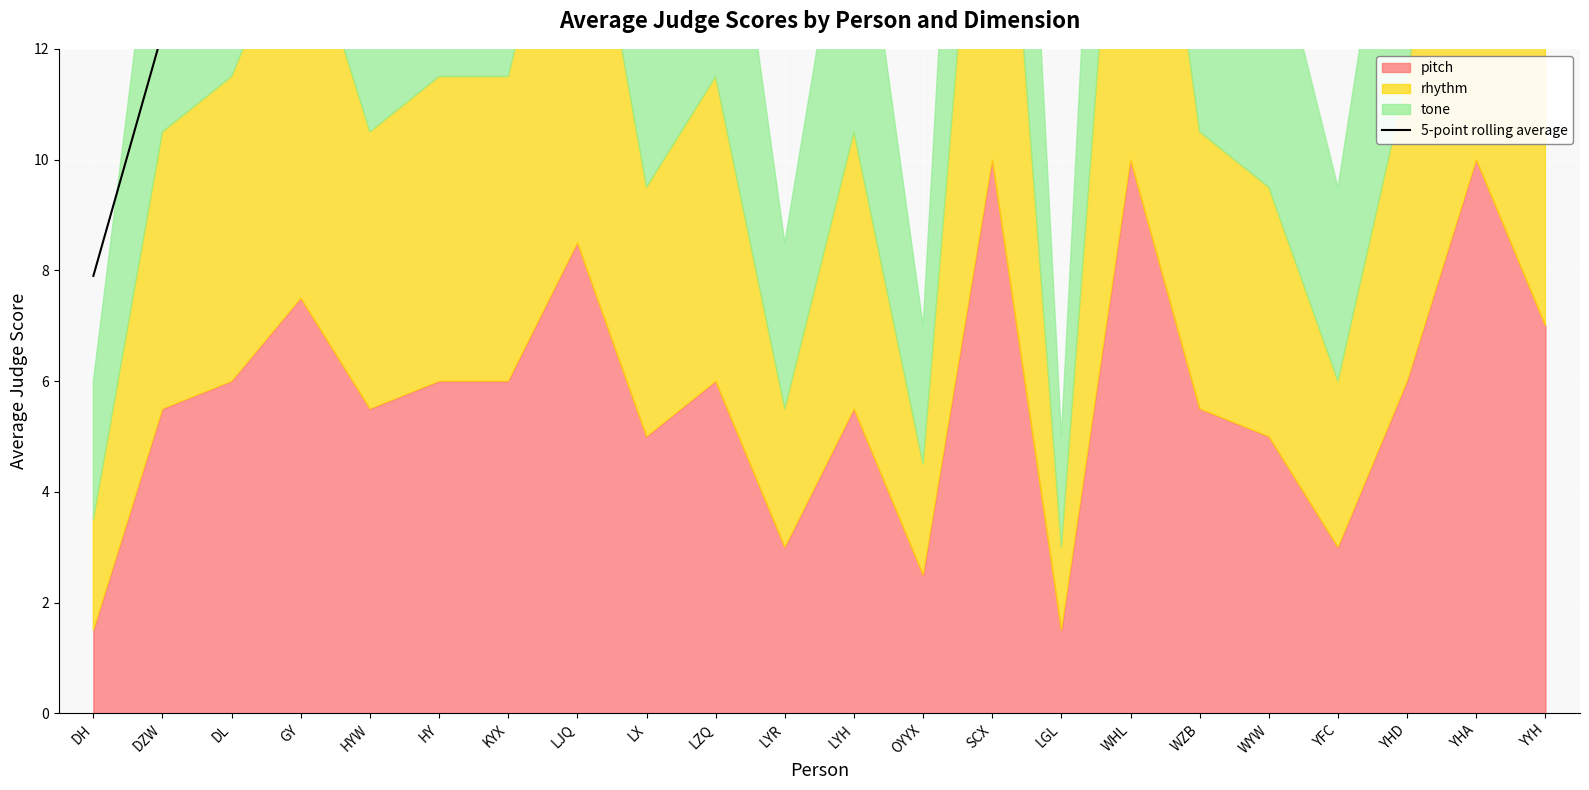

Reading left to right, what are all the values shown in this chart?

7.9	12.3	15.5	17.8	18.1	19.6	18.1	18.4	16.6	16.3	12.7	15.6	13.1	17.2	17.2	18.7	14.8	17.3	17.3	18.2	15.3	13.4